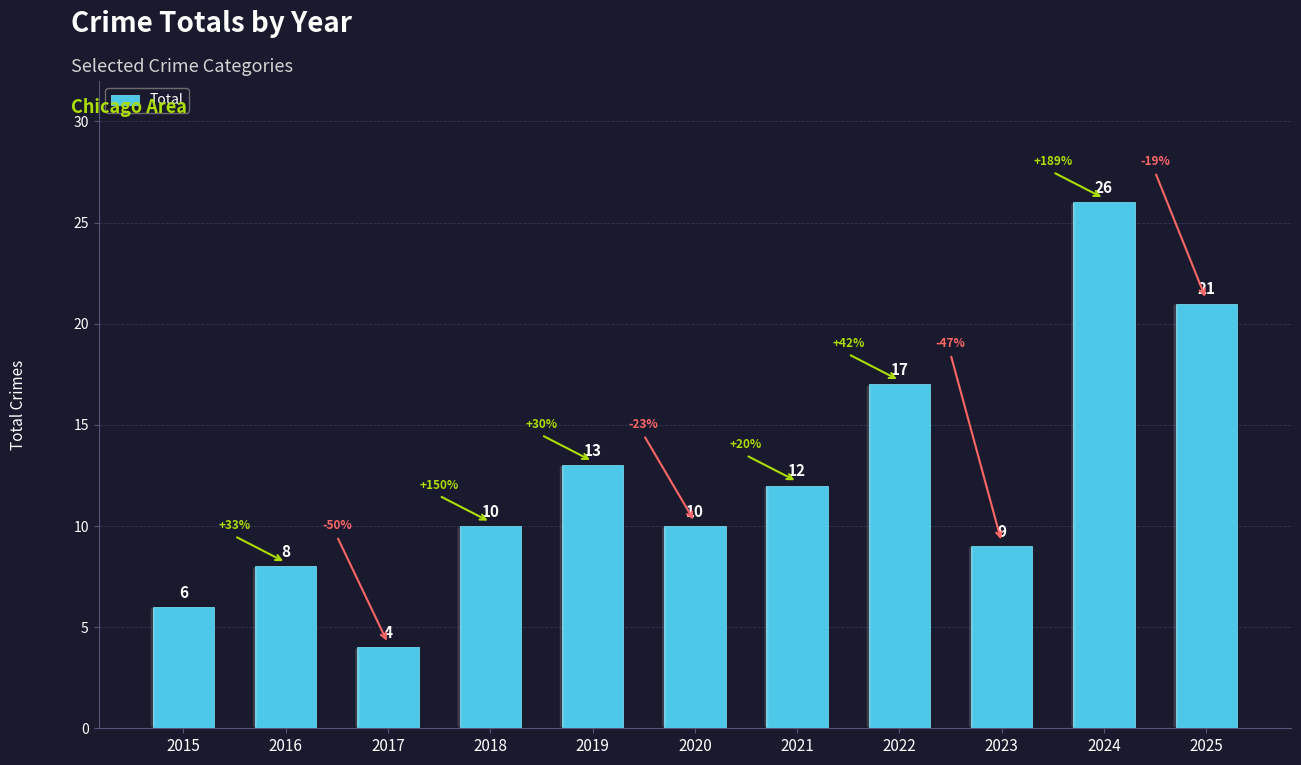

What is the difference between the maximum and second lowest values?

20